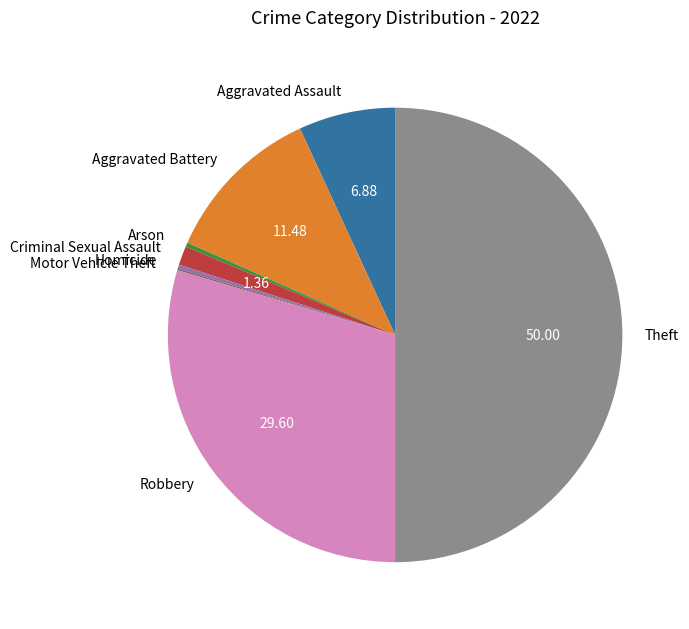

Is it true that Arson is 0% of the pie?

True